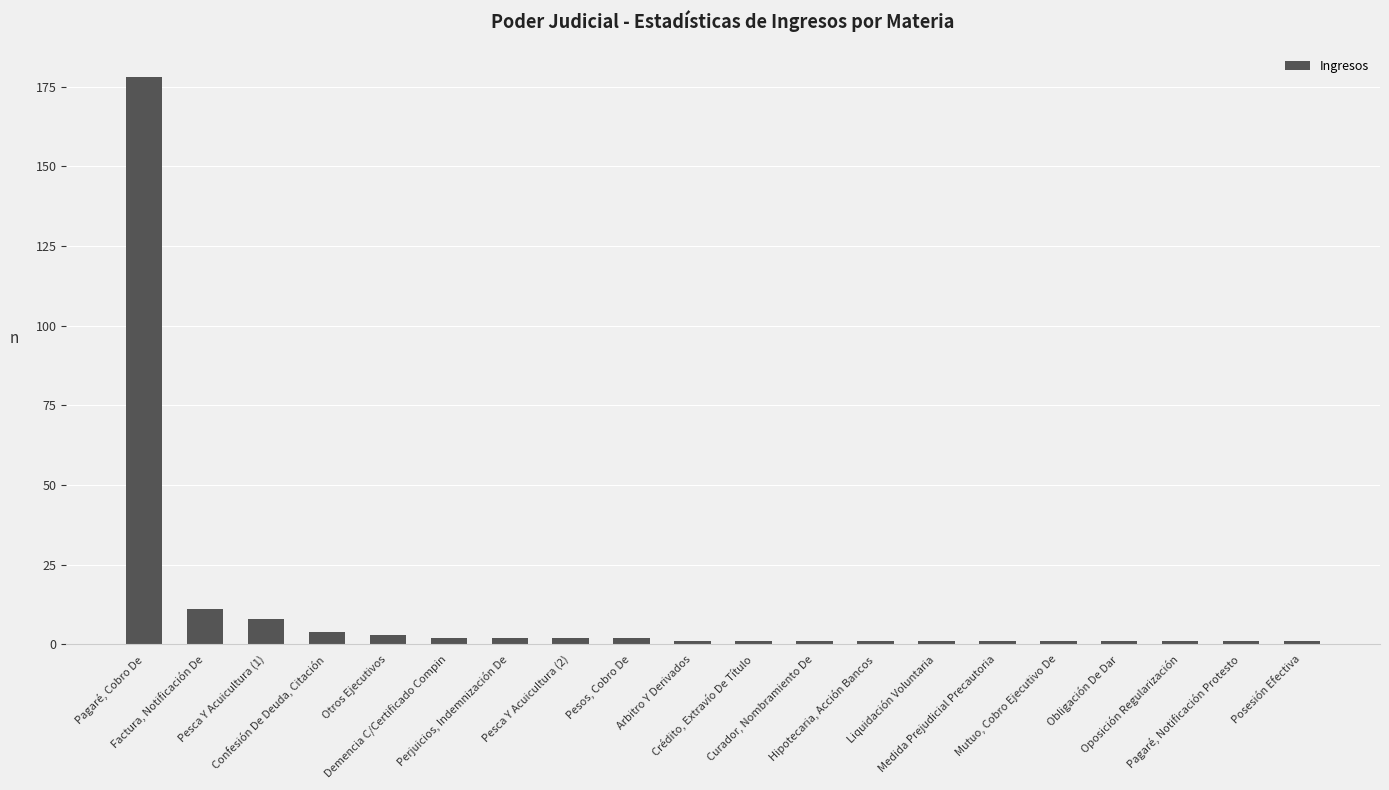

Reading left to right, transcribe all the data shown in this chart.

178	11	8	4	3	2	2	2	2	1	1	1	1	1	1	1	1	1	1	1